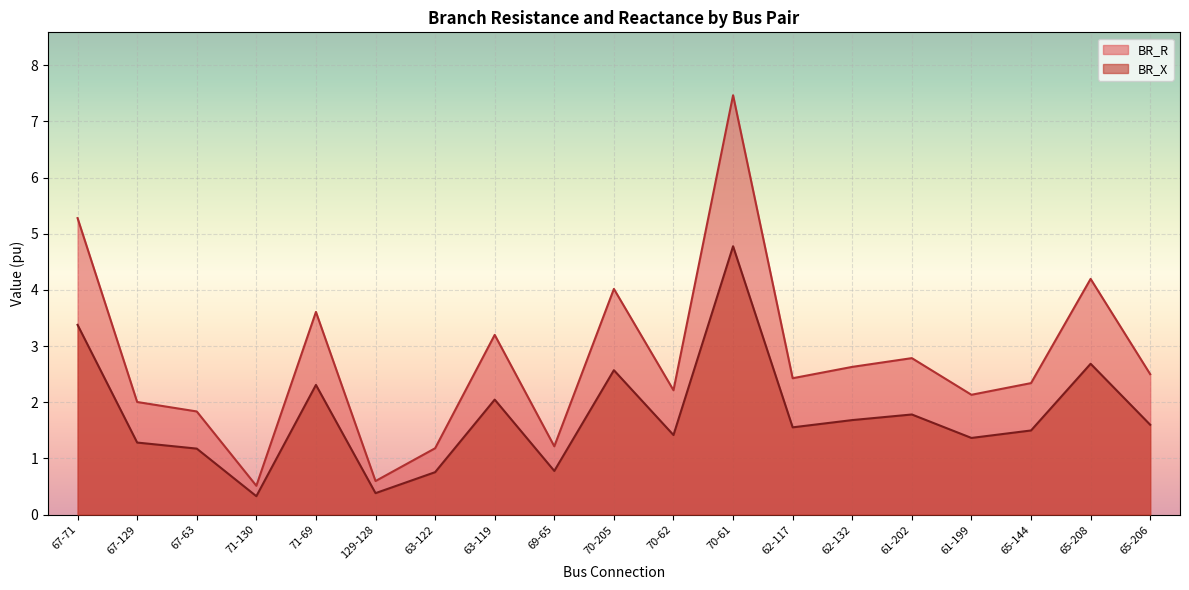

Where is the first local minimum for BR_R?

71-130